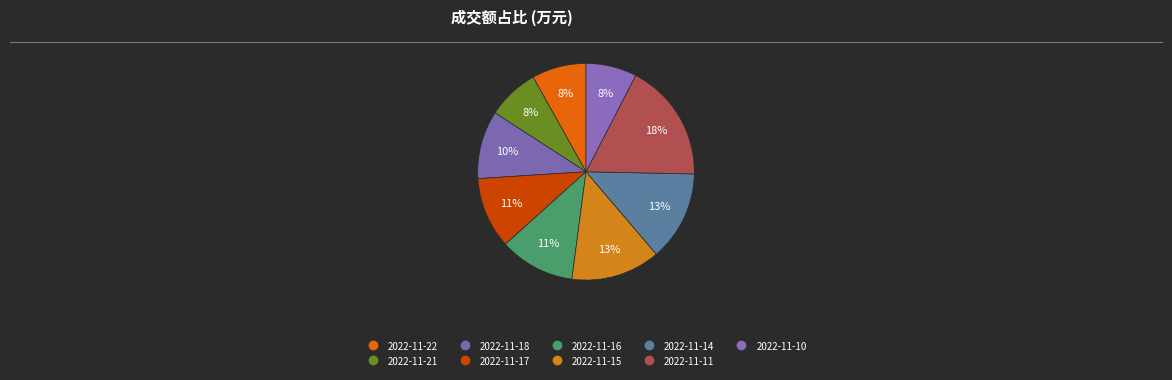

Count the number of slices in the pie.

9